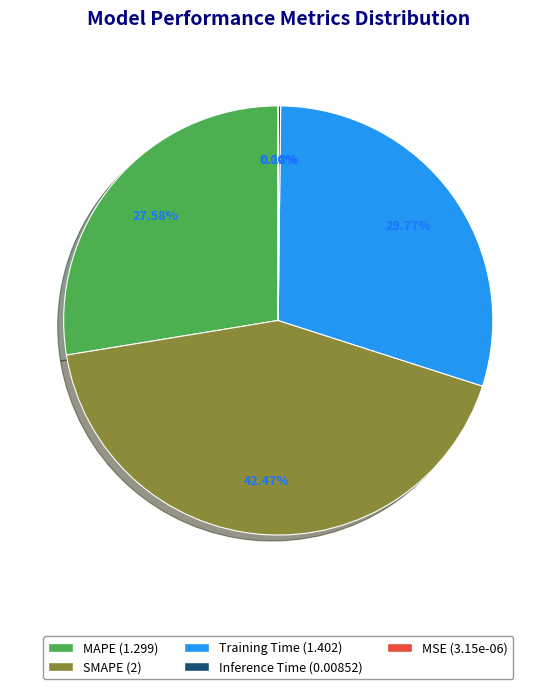

Does any single category account for the majority?

No